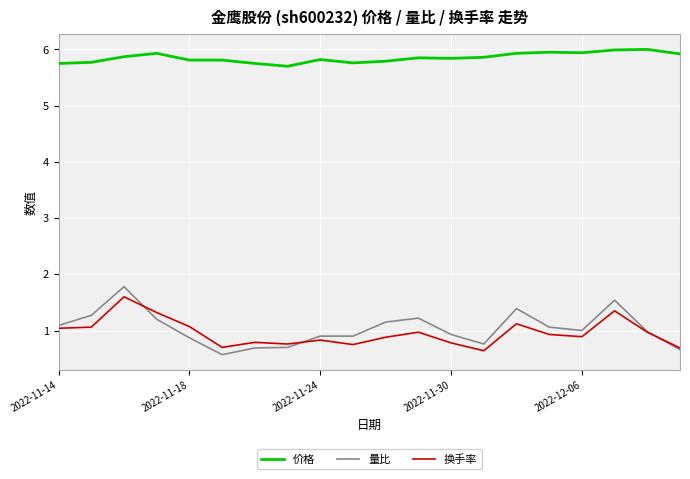

What is the highest value of the 量比 series?

1.8